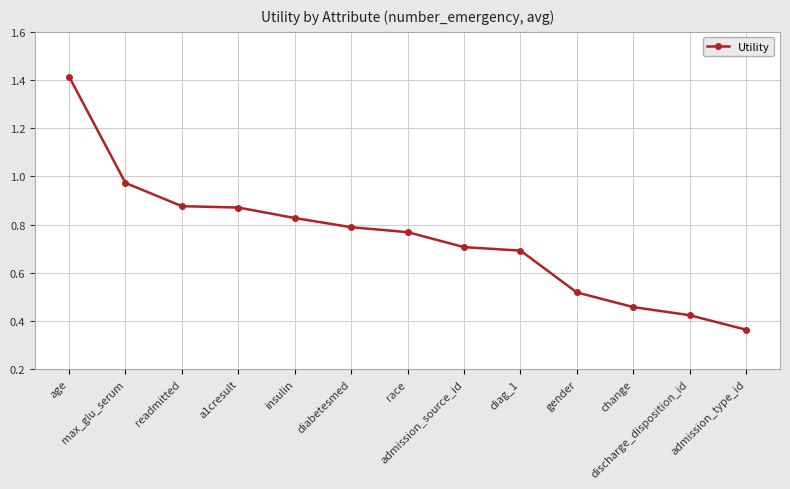

True or false: there are more than 2 points higher than both neighbors.

False